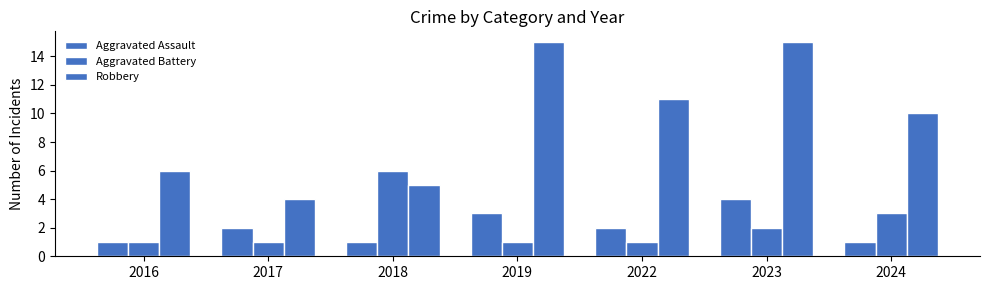

How many bars are there in total?

21